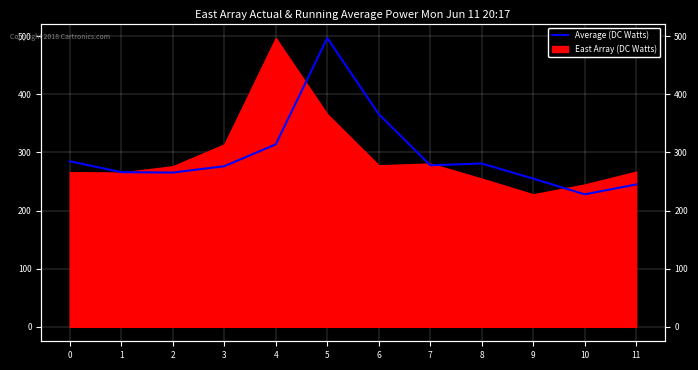

How many lines are shown in the chart?

1